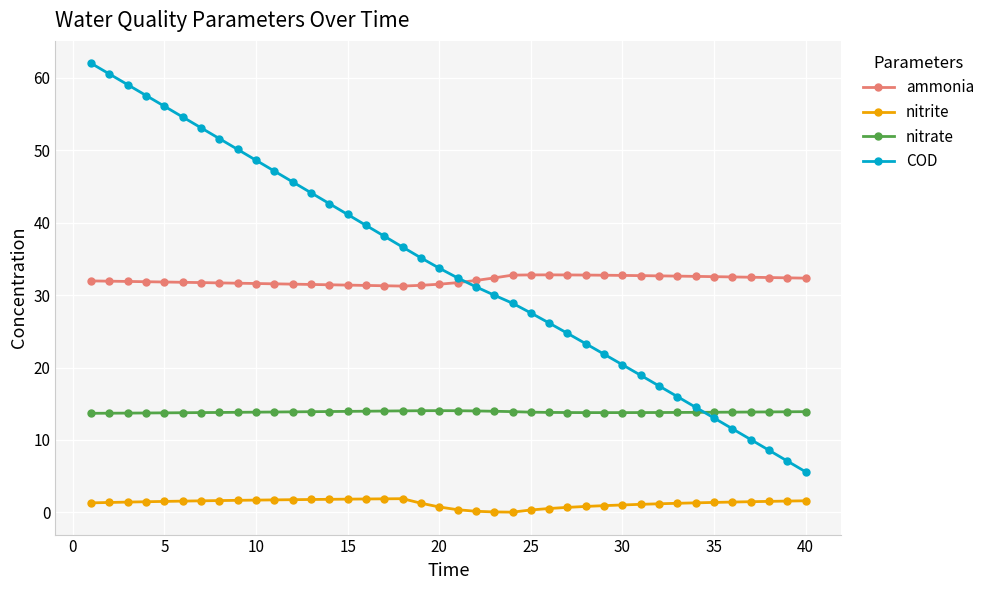

True or false: COD and nitrite intersect in this chart.

False